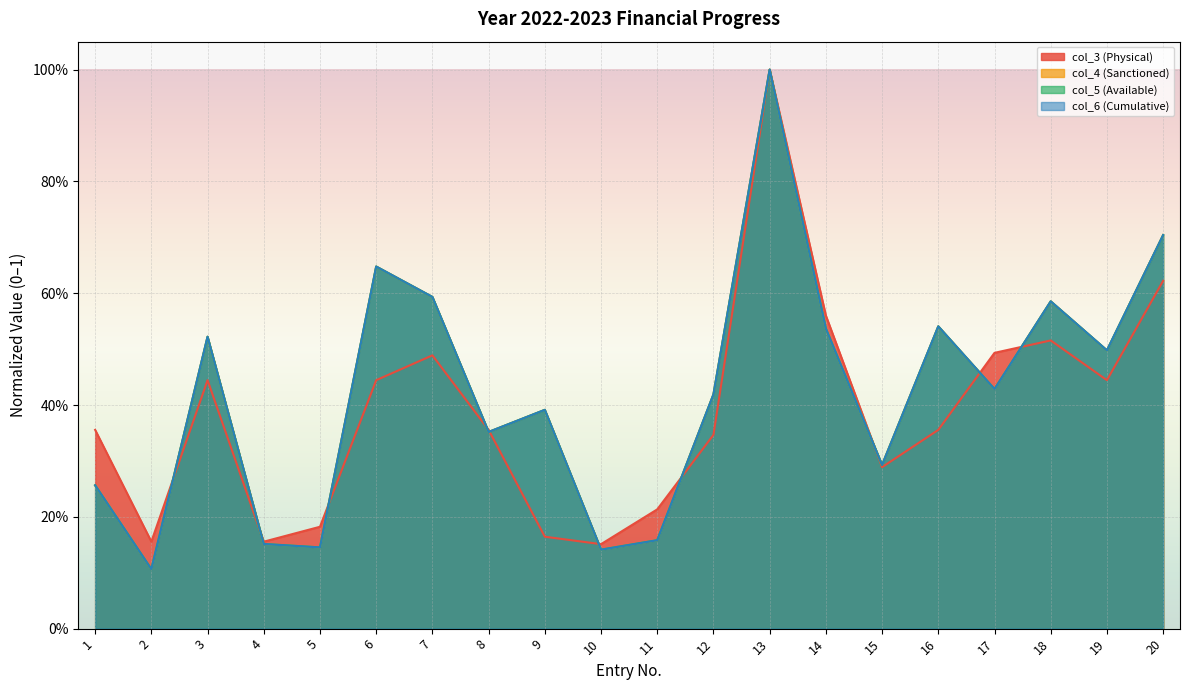

The col_4 (Sanctioned) series shows 0.7 at 12. True or false?

False